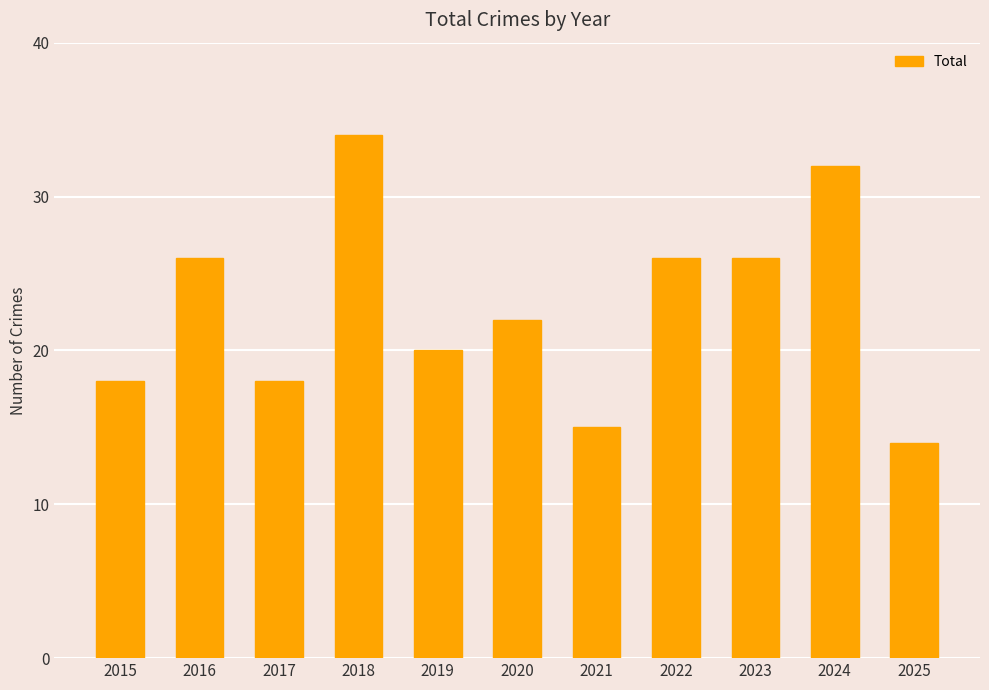

Which has a higher value, 2022 or 2021?

2022